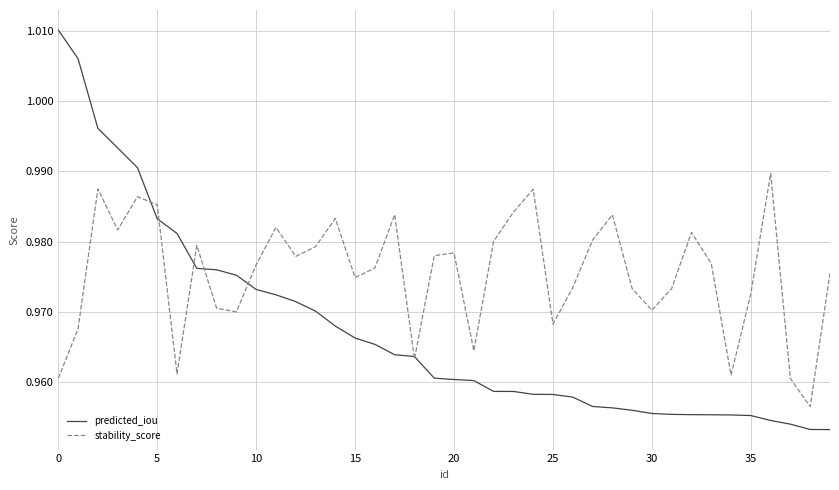

Rank the series by their maximum value, from highest to lowest.

predicted_iou, stability_score